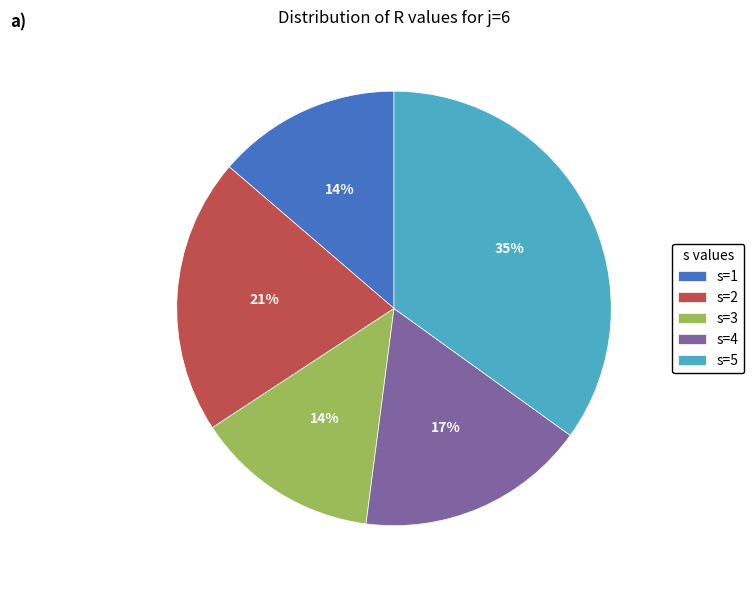

Is s=3 the majority of the pie?

No